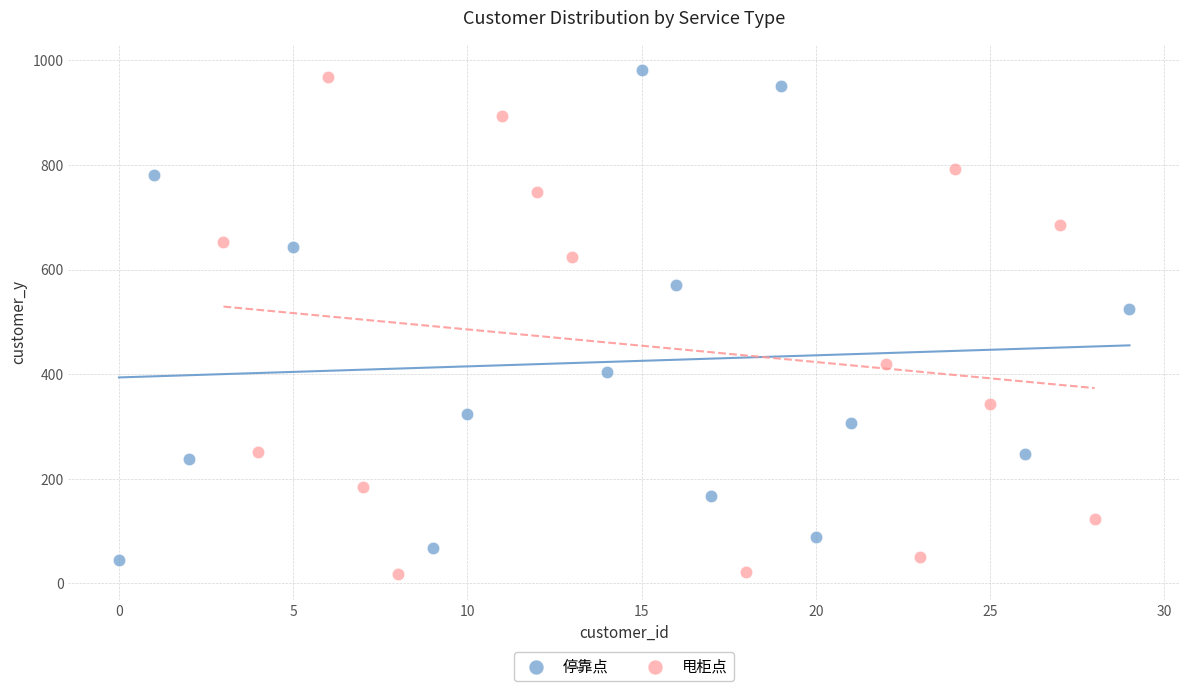

What are all the series names shown in the legend?

停靠点, 甩柜点